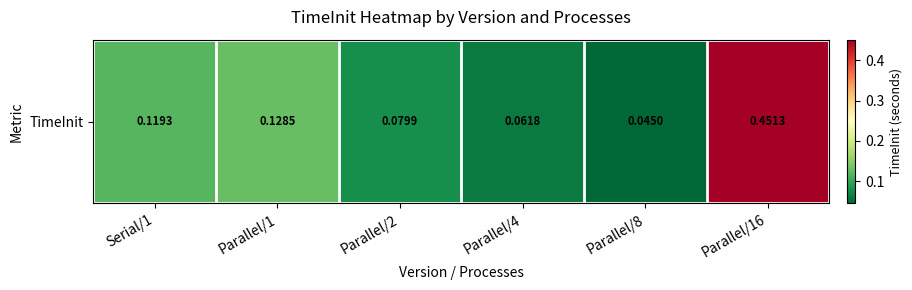

True or false: the data shows 0.1 at Parallel/1.

True